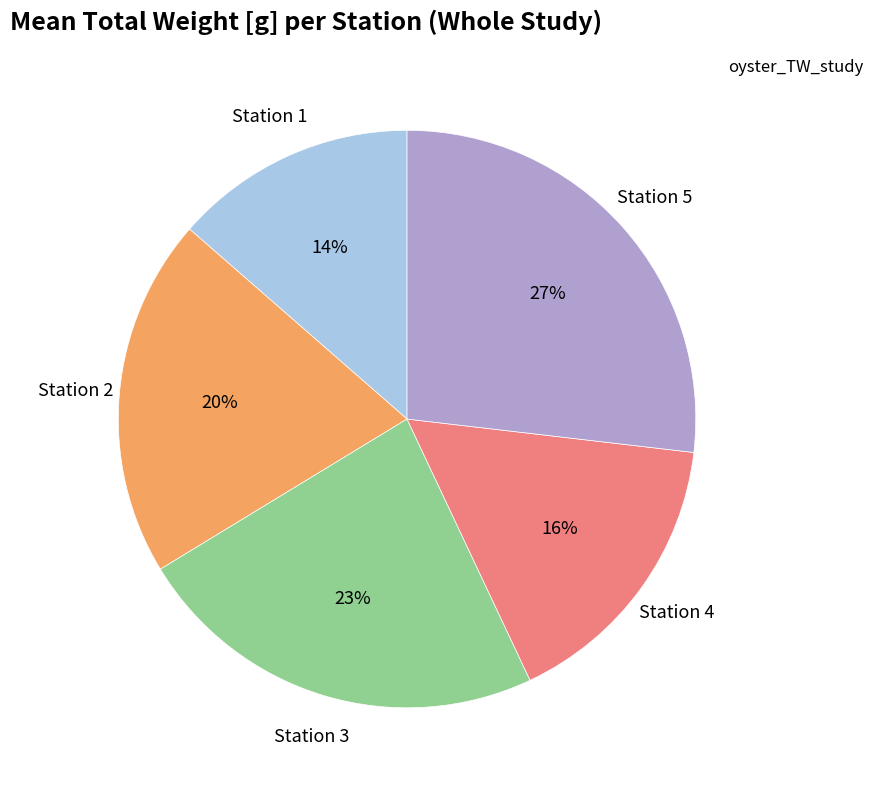

To the nearest percent, what is the difference between the largest and smallest slice percentages?

13%